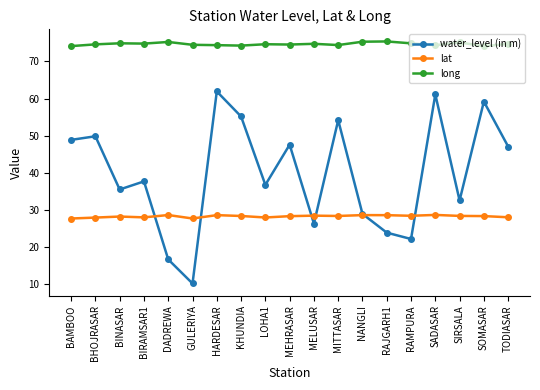

How many interior local valleys does the water_level (in m) series have?

6